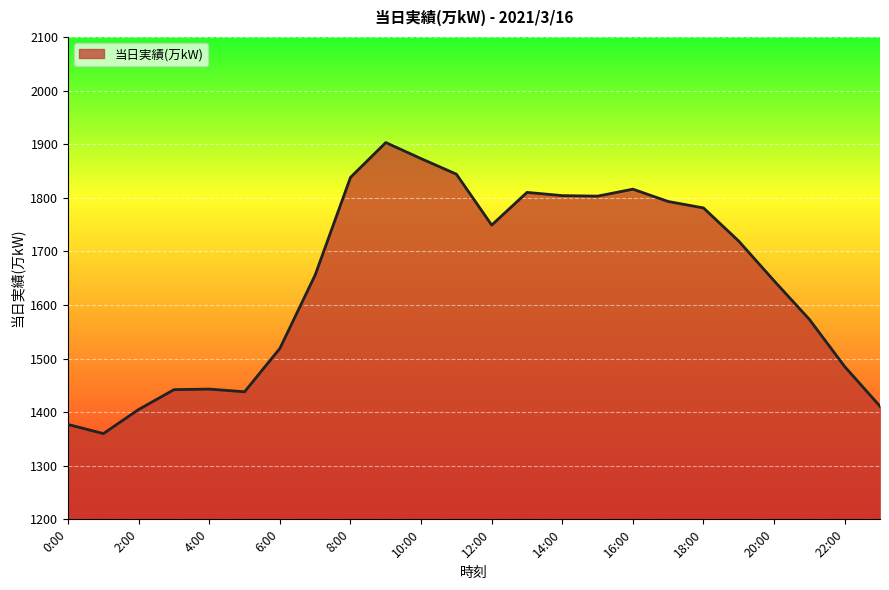

What is the greatest value displayed?

1903